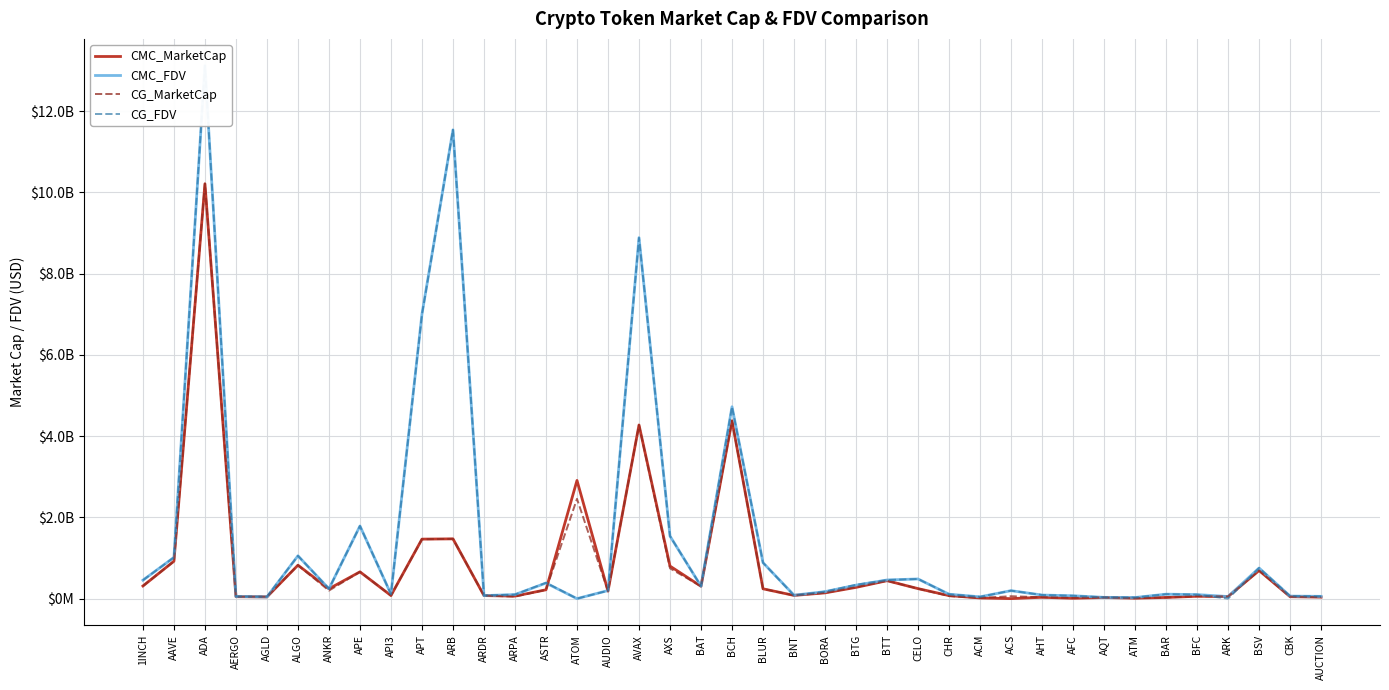

What are all the series names shown in the legend?

CMC_MarketCap, CMC_FDV, CG_MarketCap, CG_FDV